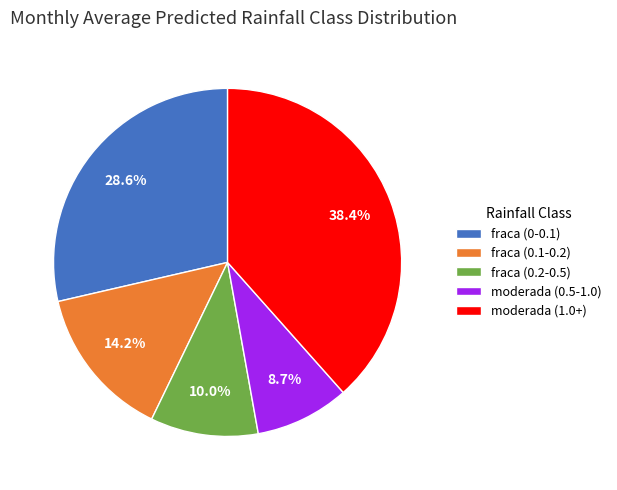

What is the largest slice in the pie chart?

moderada (1.0+)